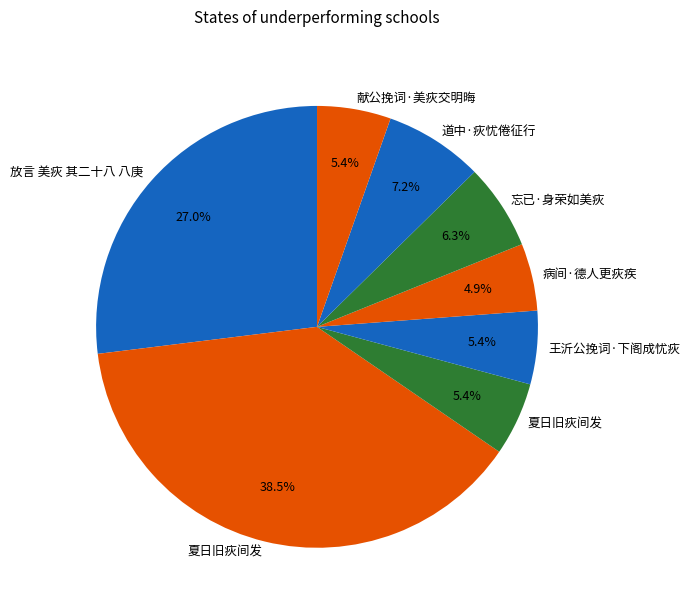

Count the number of slices in the pie.

8